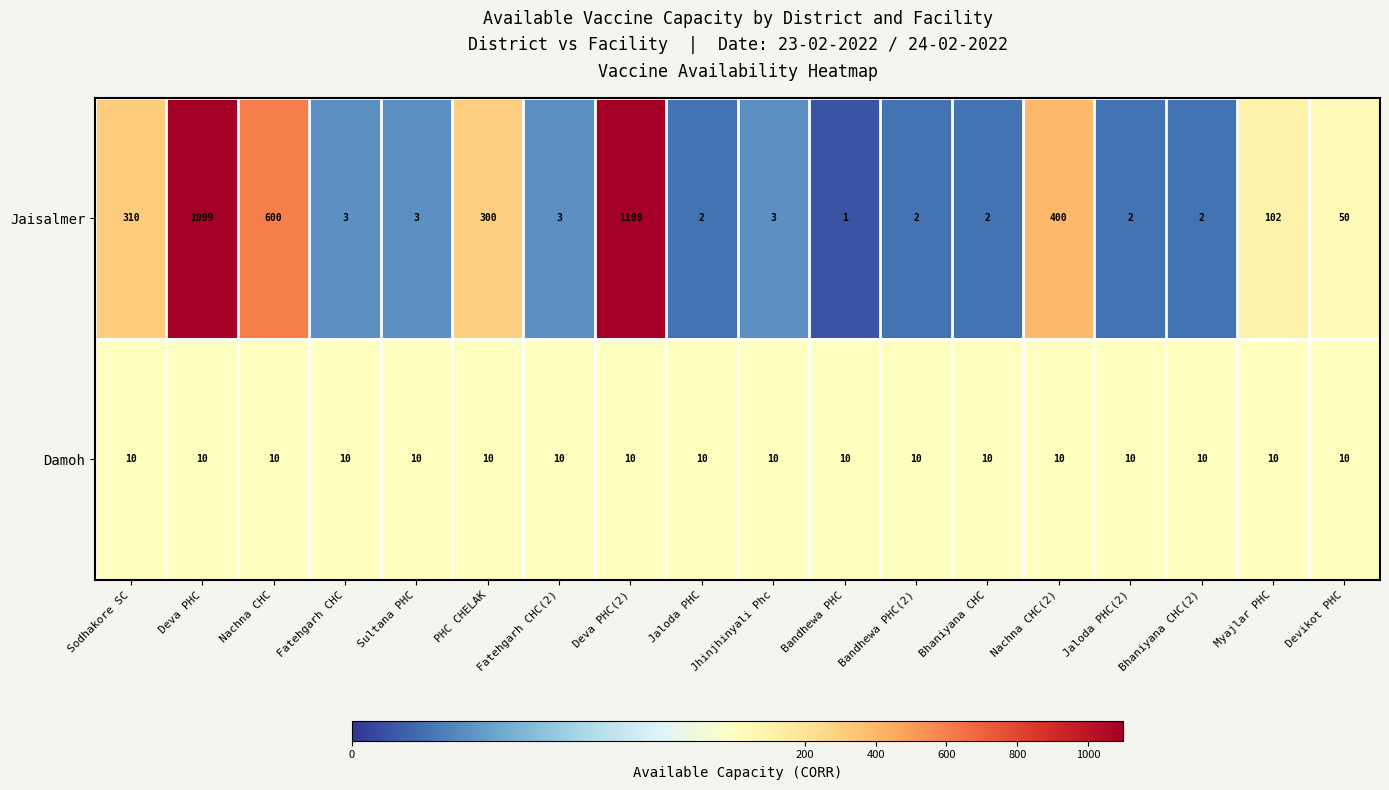

What is the sum of the Damoh values at Myajlar PHC and Deva PHC(2)?

20